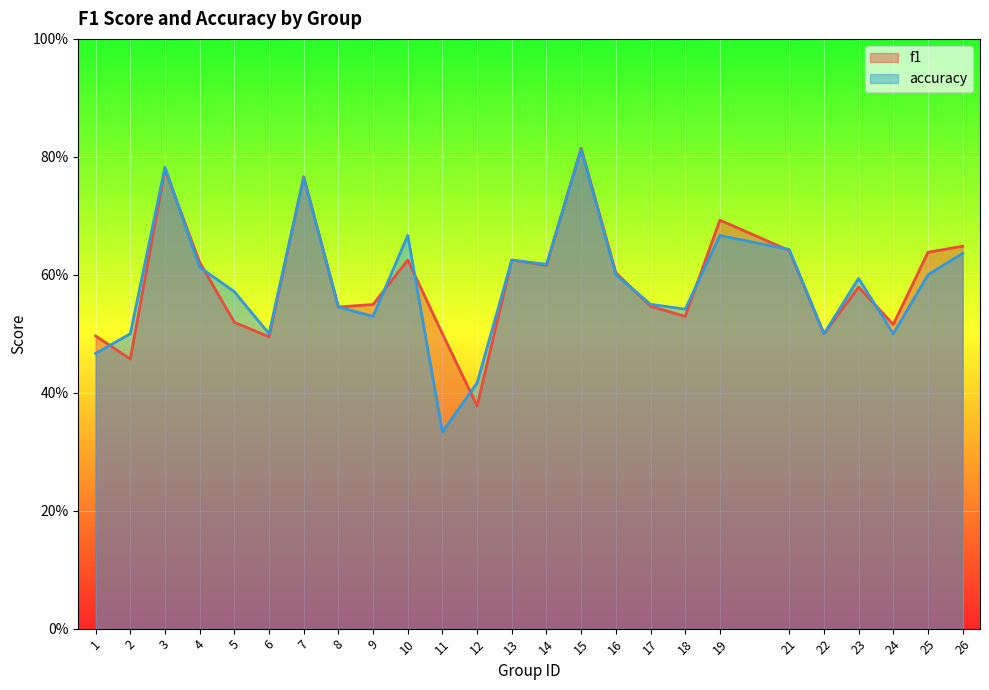

What is the value of the accuracy point at the 10th from the left?

0.7